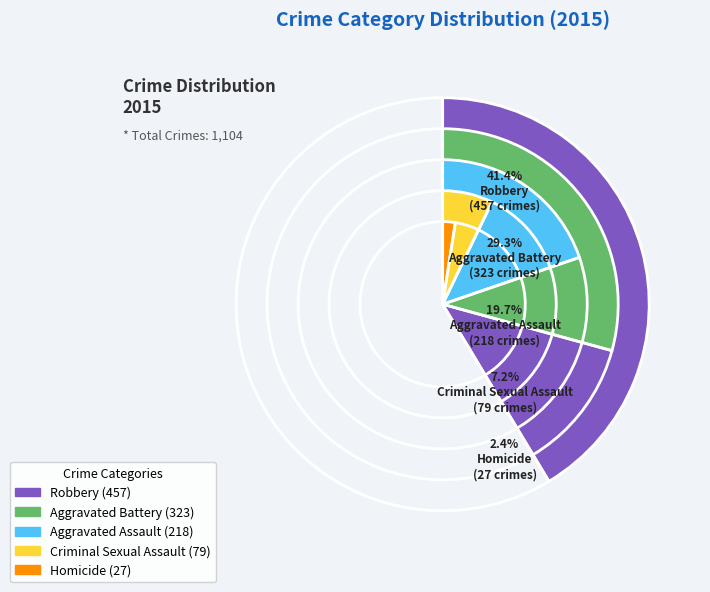

To the nearest percent, what percentage of the pie is Criminal Sexual Assault?

7%